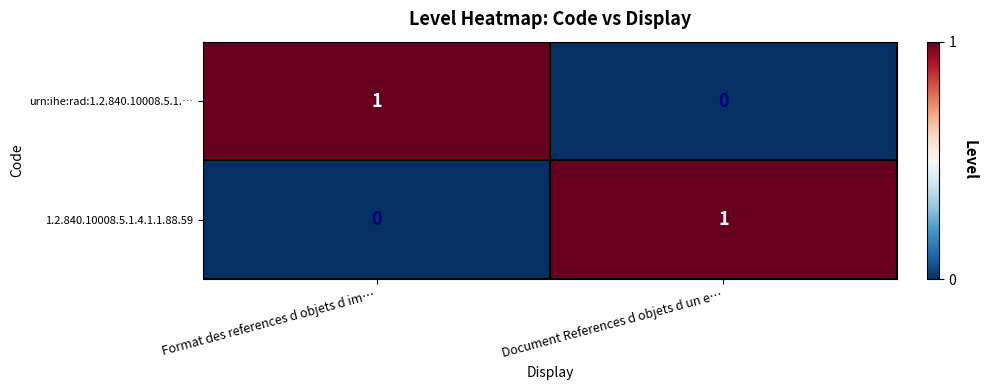

What is the total value across all series at Format des references d objets d im…?

1